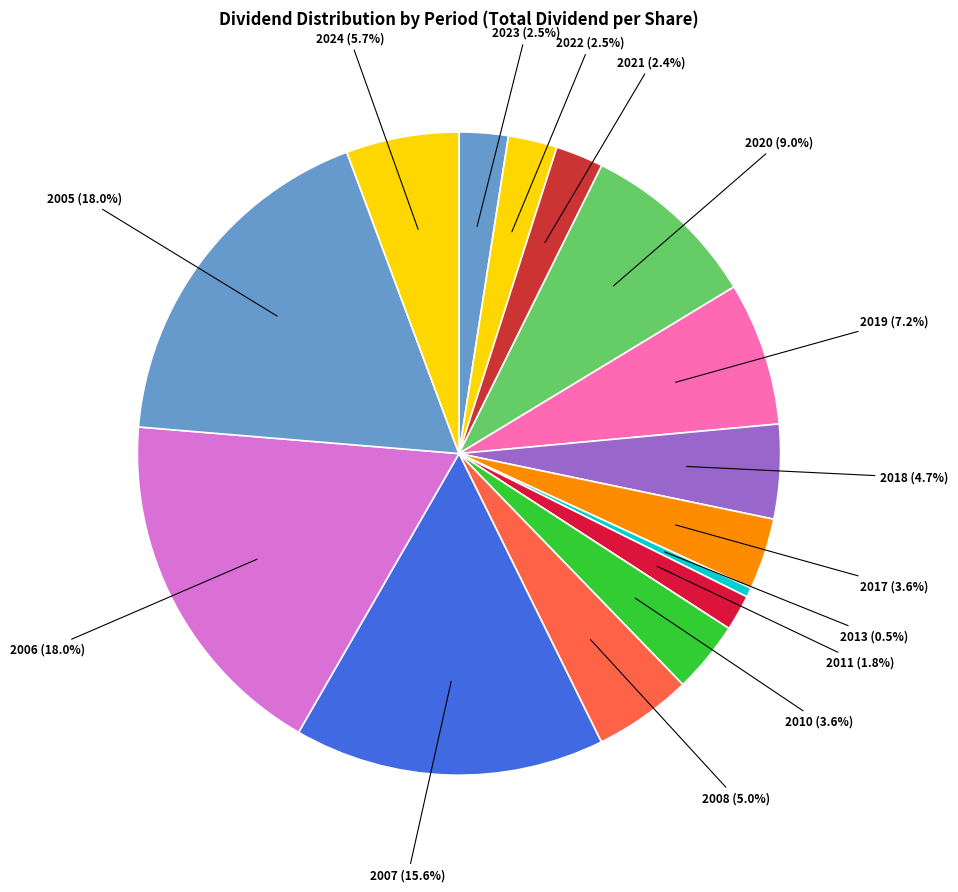

Which slice is the smallest?

2013